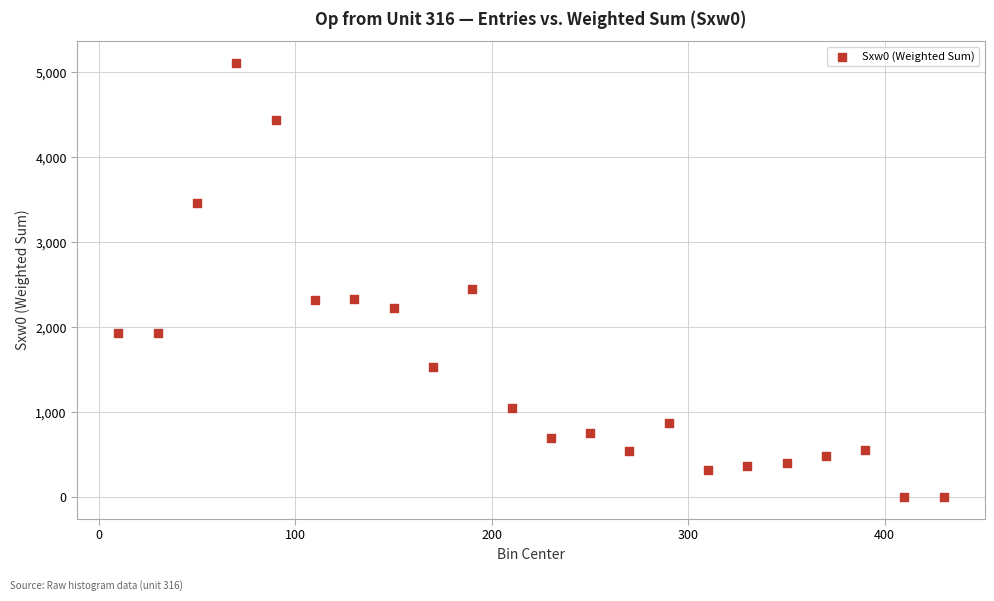

What Y value in the scatter plot is closest to 2554?

2450